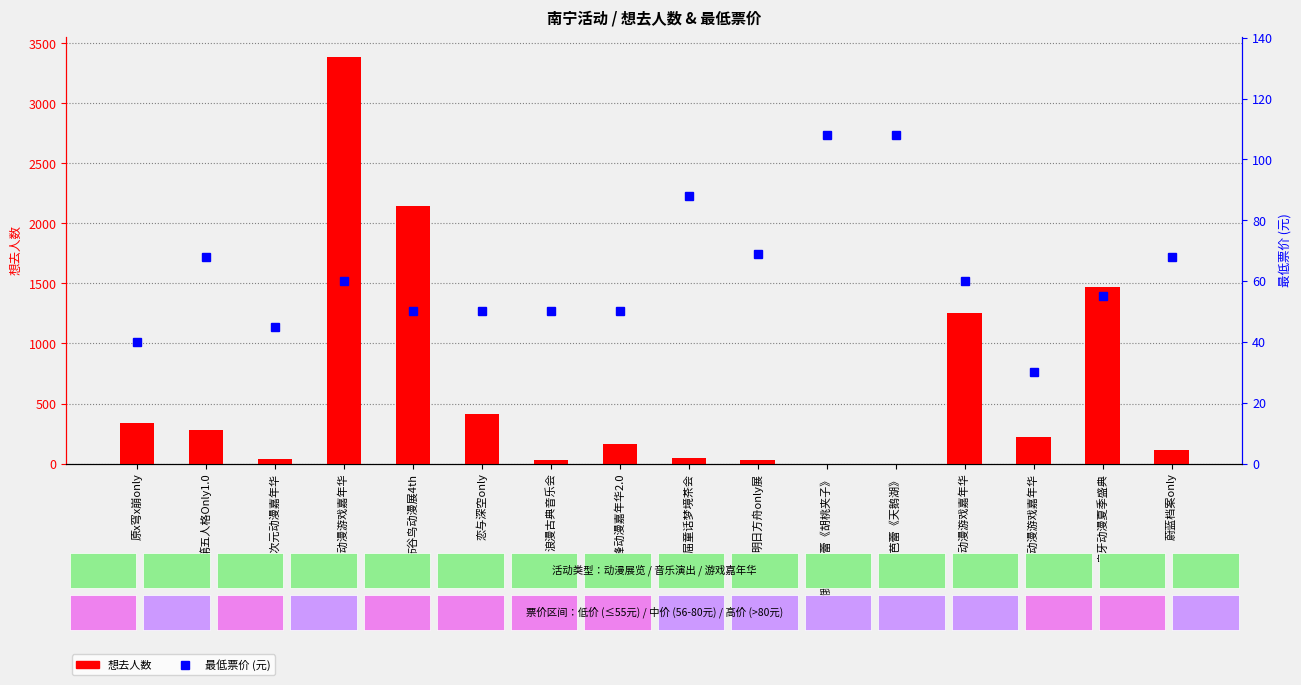

The 想去人数 series shows 33 at 浪漫古典音乐会. True or false?

True